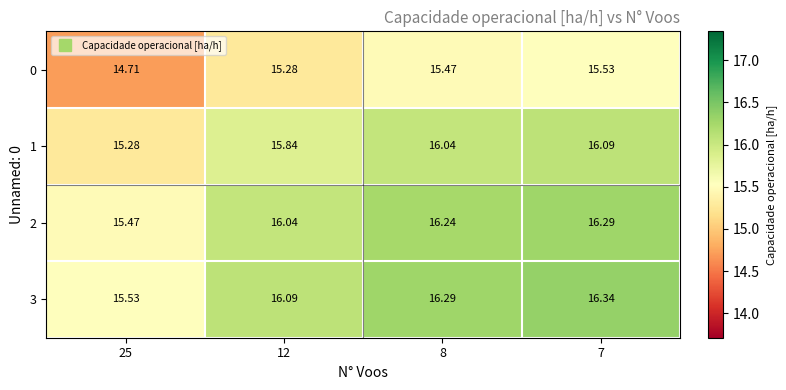

Is the value of 1 at 7 greater than the value of 0 at 25?

Yes